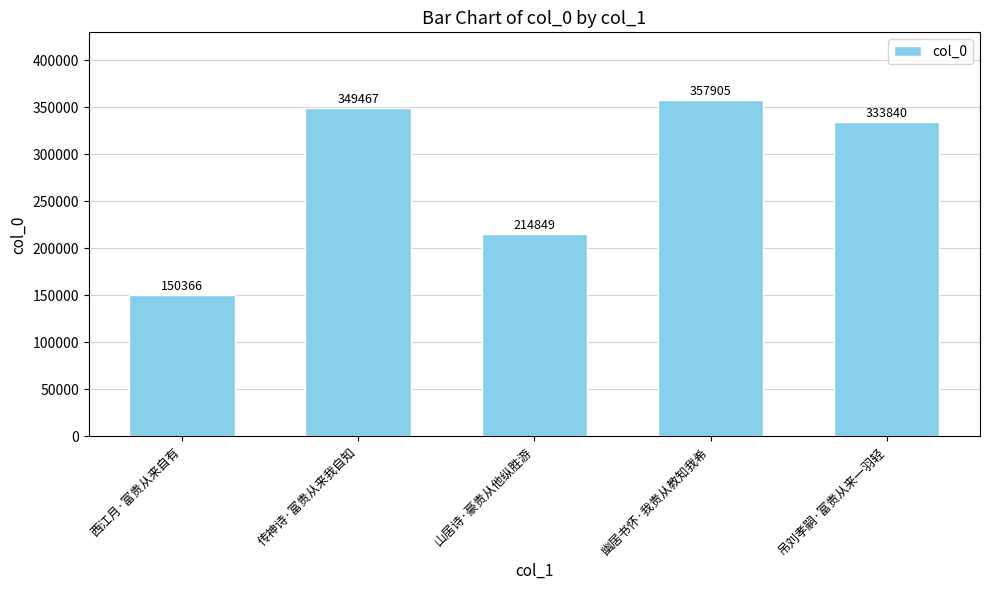

How many distinct data groups are displayed?

1